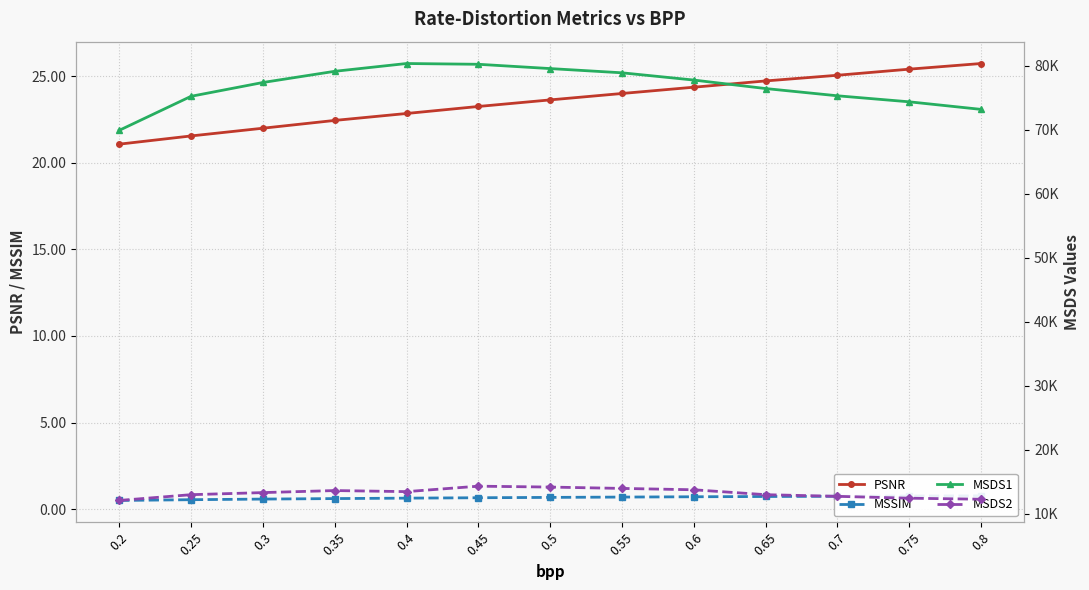

True or false: PSNR and MSDS2 intersect in this chart.

False